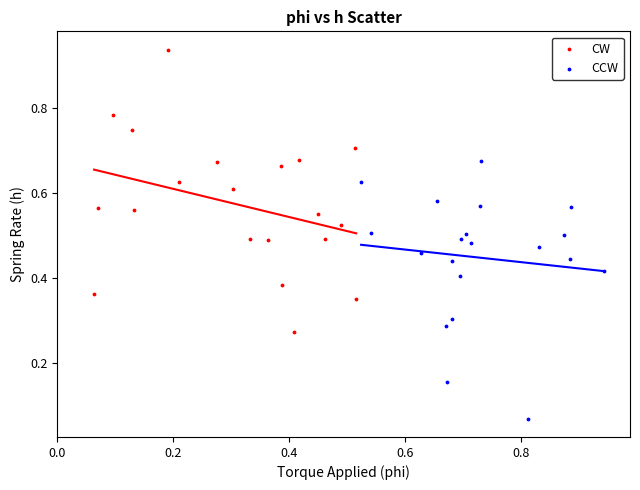

Which series contains the lowest Y value?

CCW